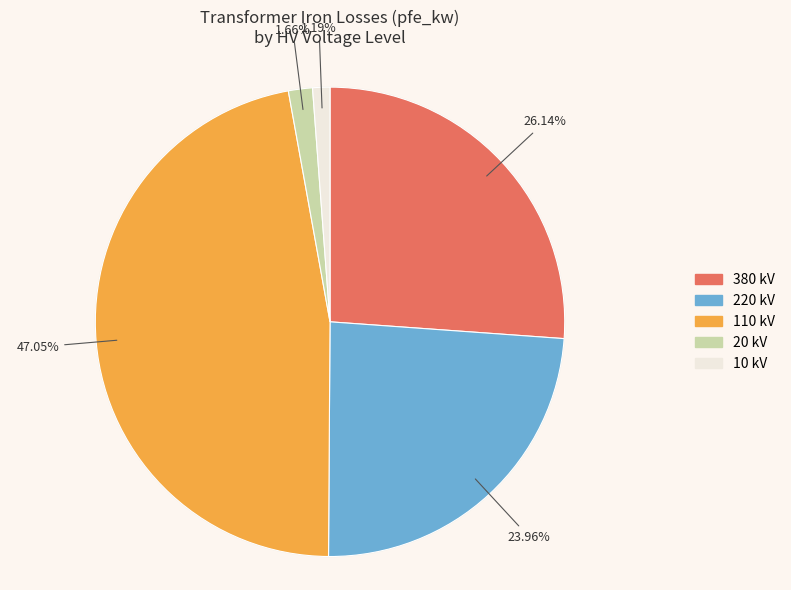

To the nearest percent, what portion does 220 represent?

24%